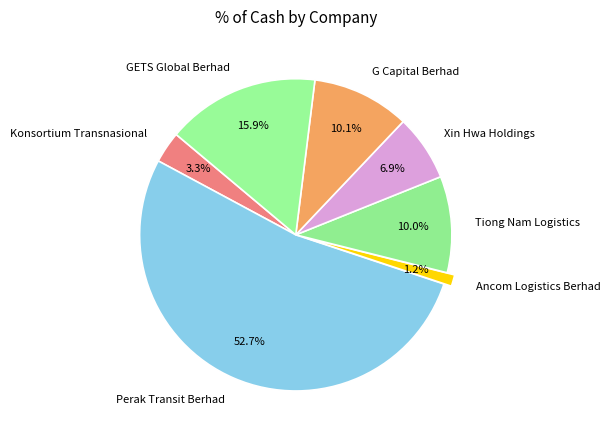

Do G Capital Berhad and Konsortium Transnasional together represent more than half of the pie?

No